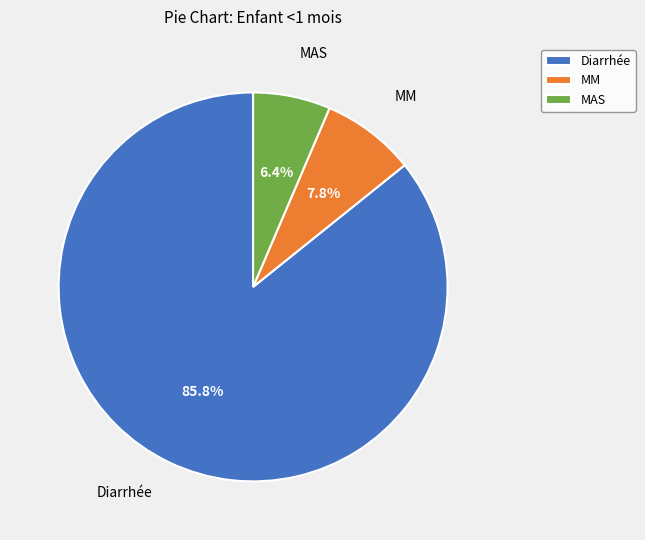

Is it true that MM is 8% of the pie?

True